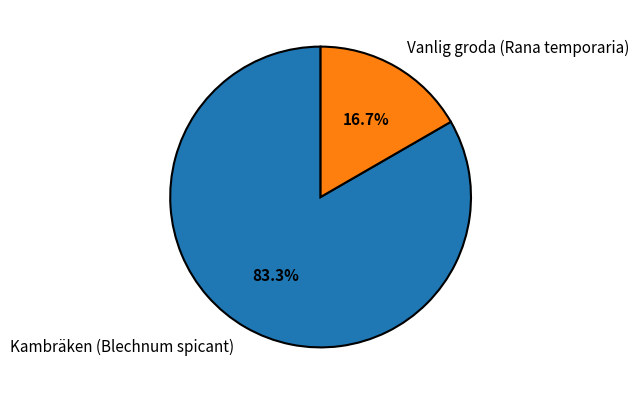

True or false: Vanlig groda (Rana temporaria) accounts for 3% of the total.

False